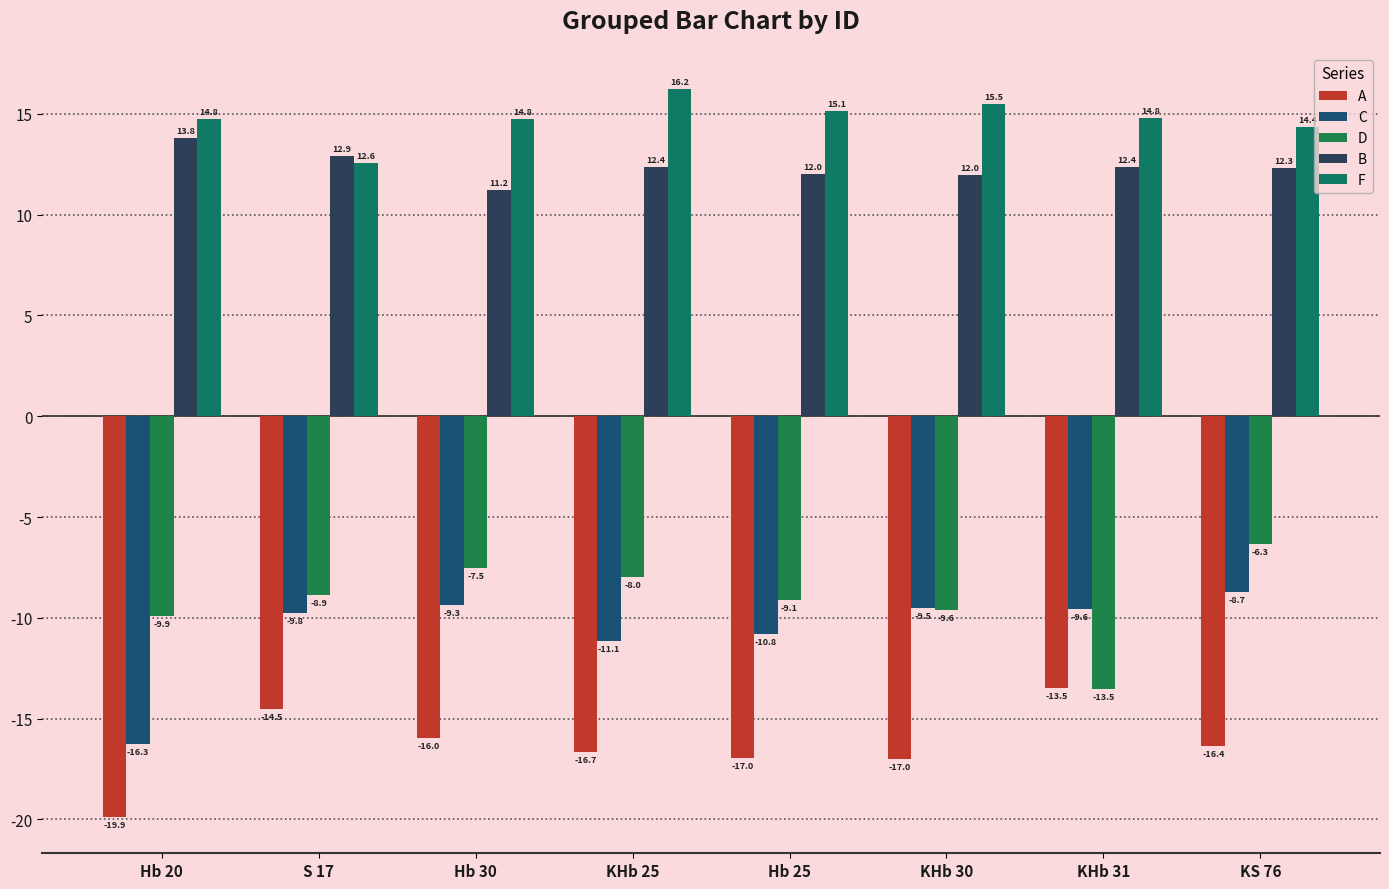

Are the bars horizontal?

No